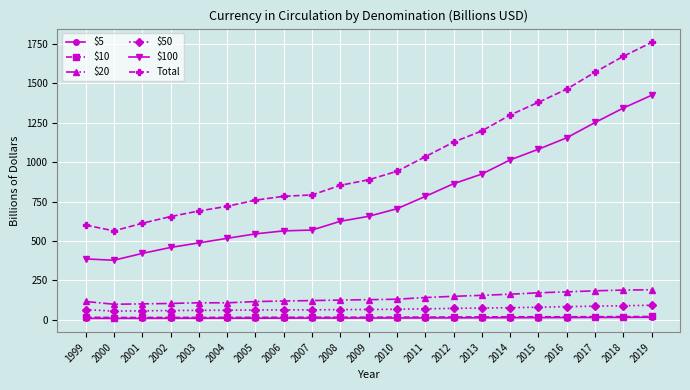

What is the lowest value of the $100 series?

377.7